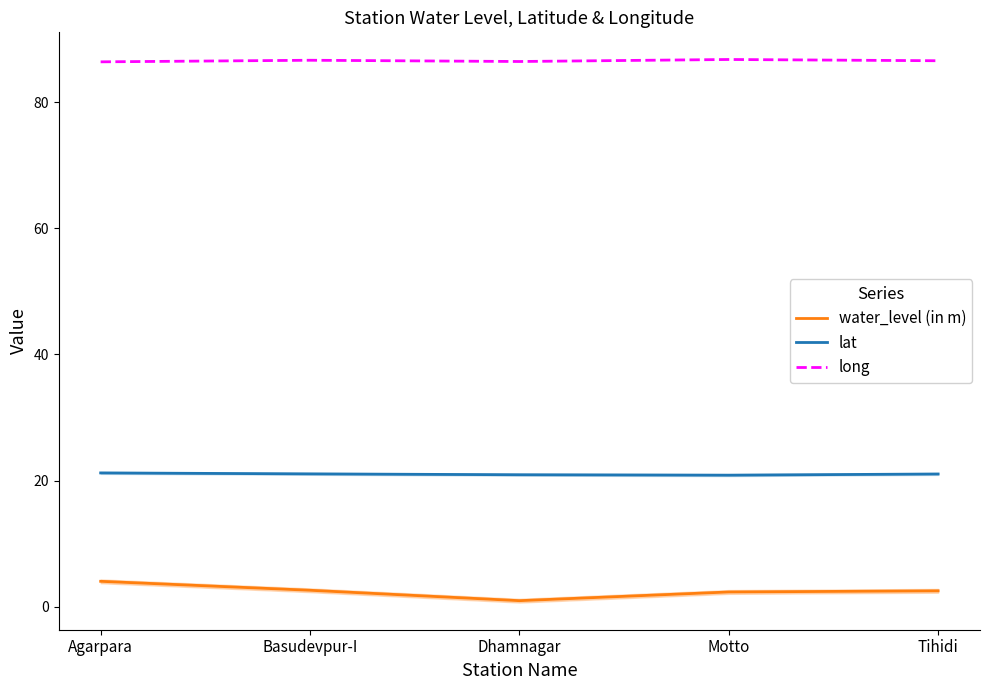

True or false: water_level (in m) and long intersect in this chart.

False